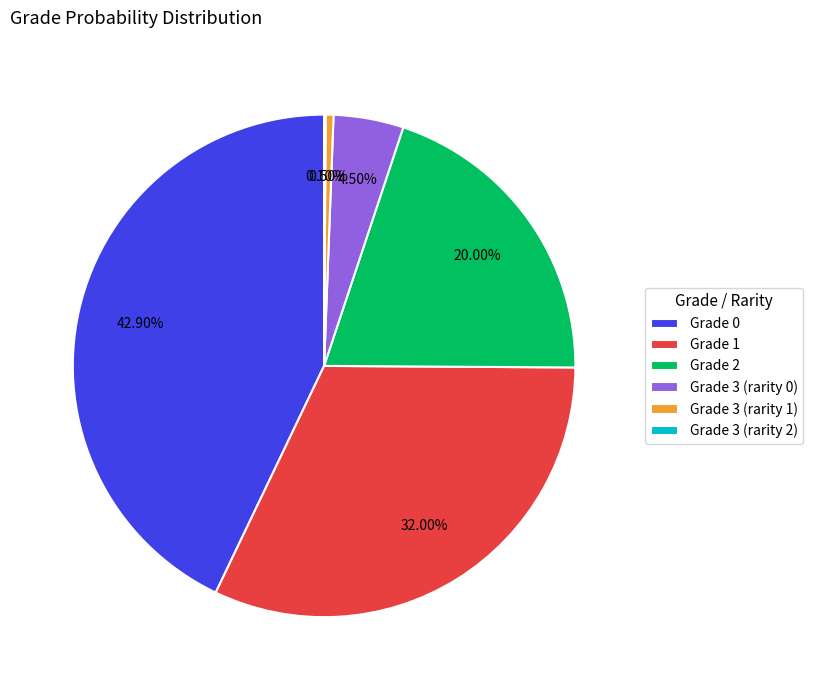

Combined, do Grade 1 and Grade 0 account for over 50%?

Yes